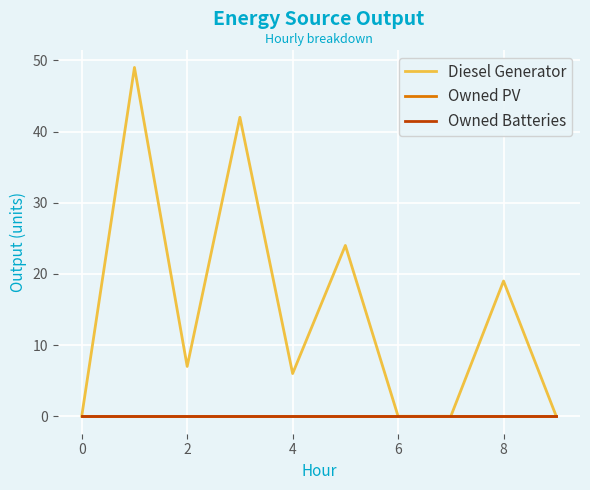

Does the chart display data point markers on the line(s)?

No